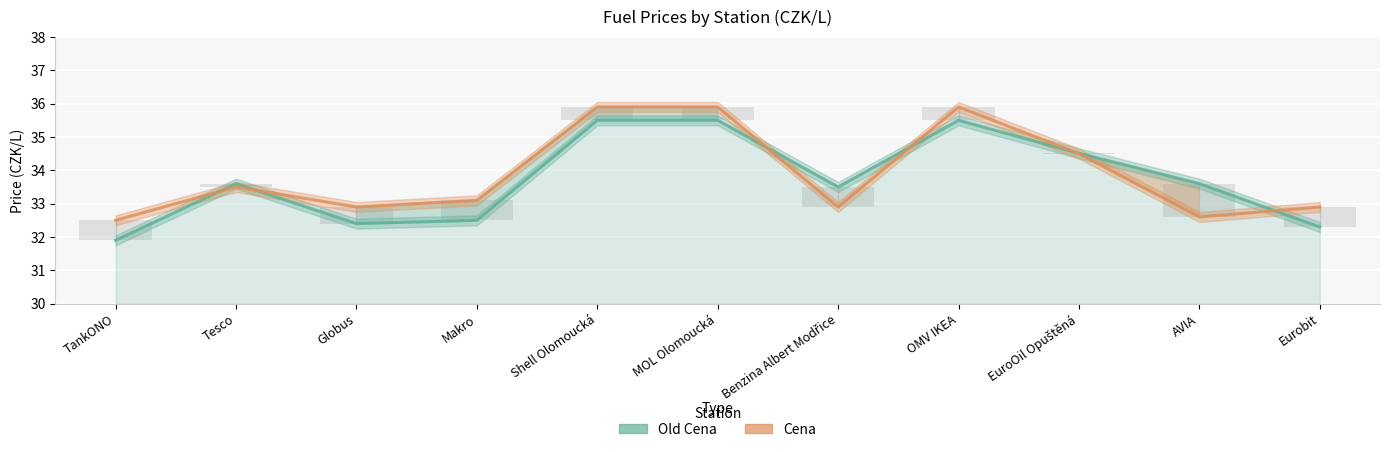

Is it true that Cena equals 57.0 at EuroOil Opuštěná?

False